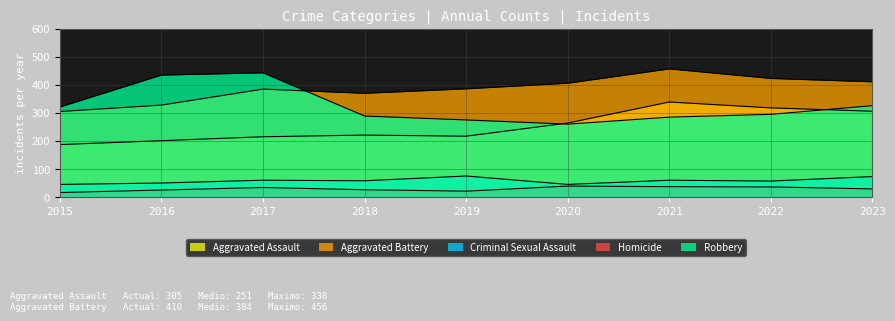

Where is the first local minimum for Aggravated Battery?

2018